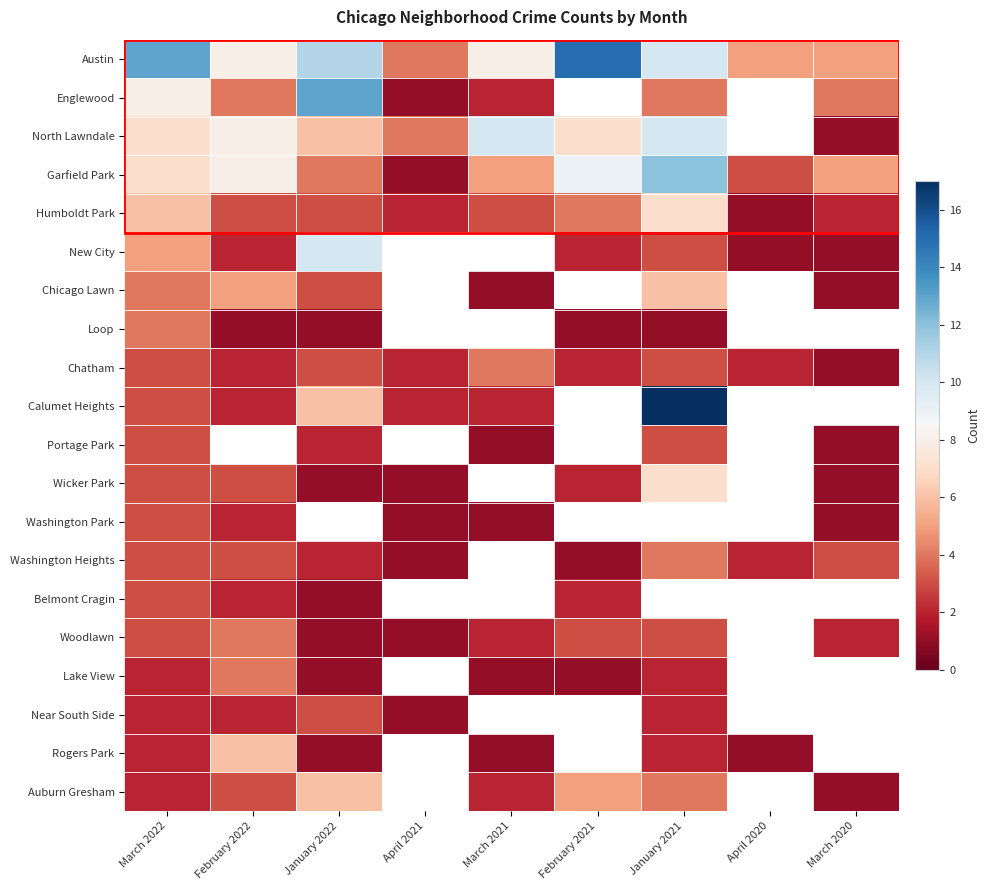

What is the difference between the maximum and minimum values in the Portage Park series?

2.0